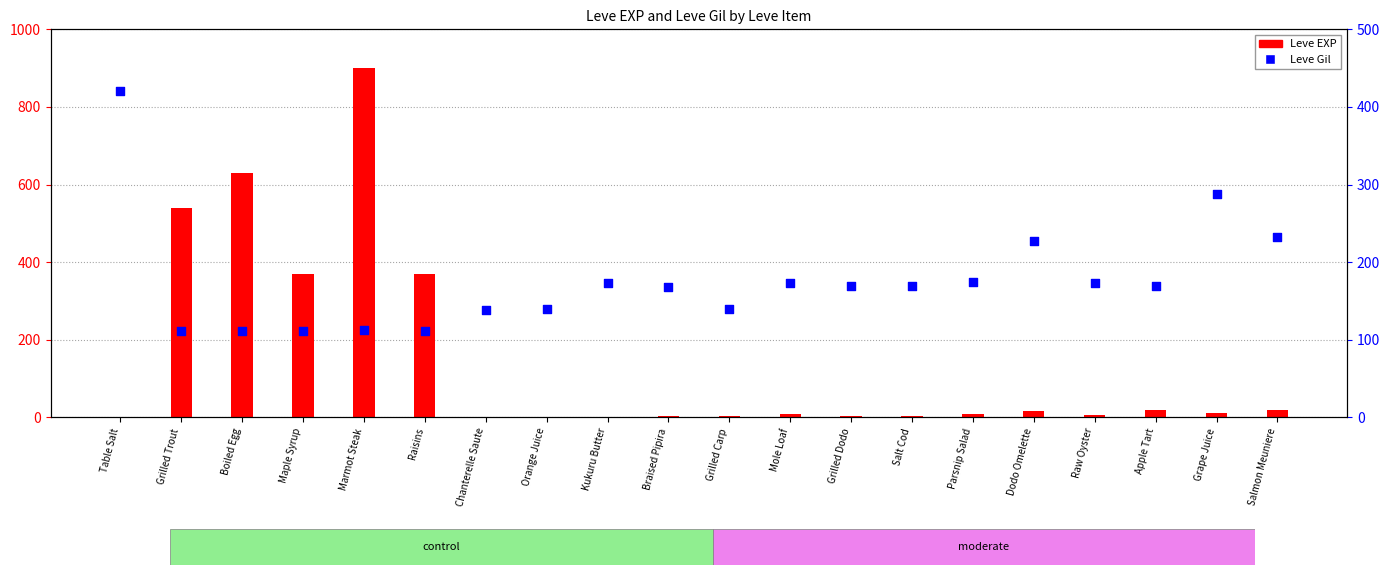

What are all the series names shown in the legend?

Leve EXP, Leve Gil